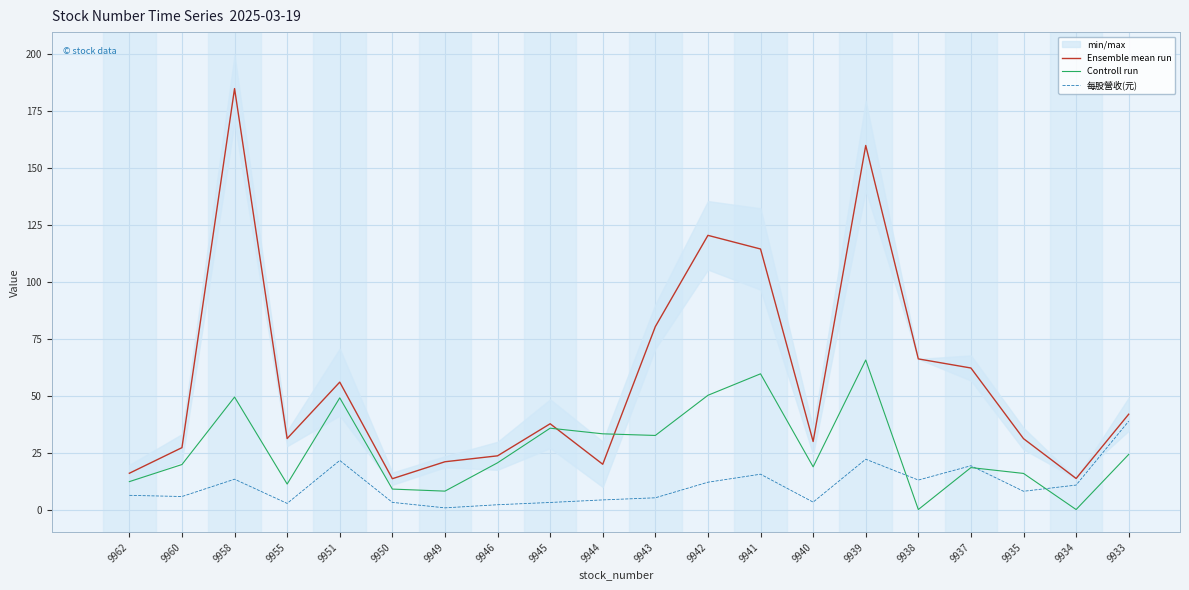

How many series are shown in this chart?

3